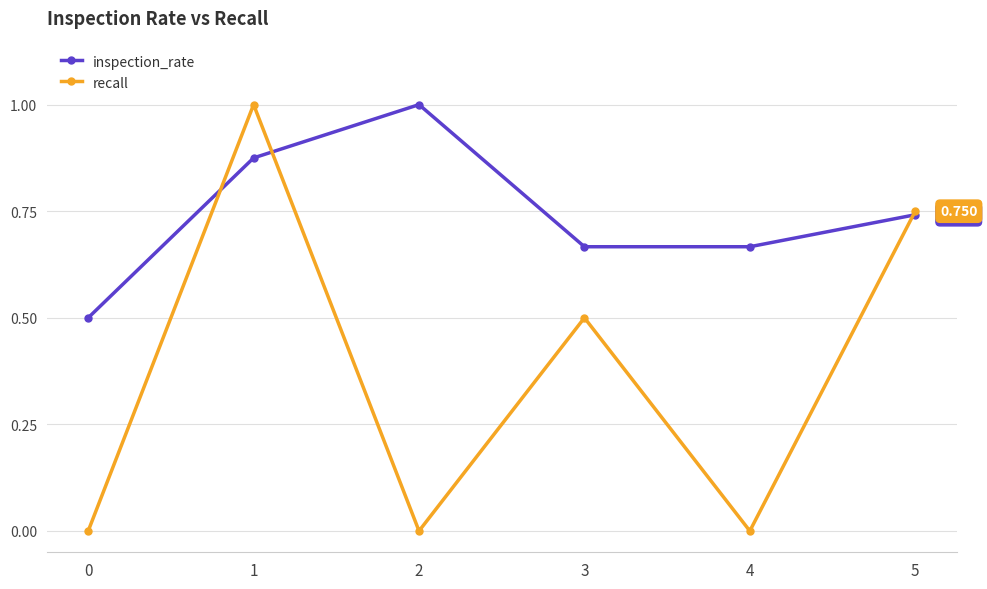

List the series in order of their overall mean, lowest first.

recall, inspection_rate